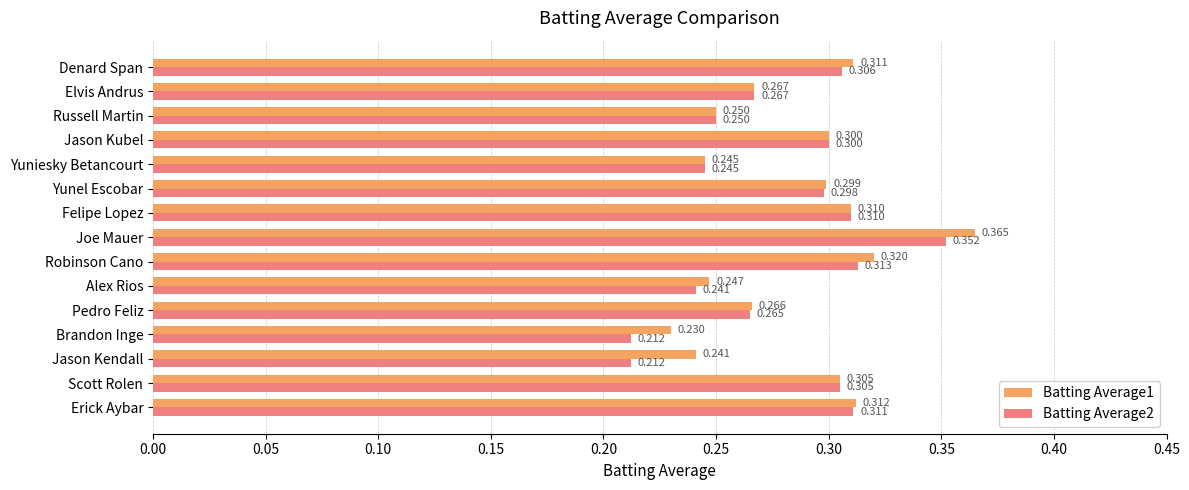

Where is Batting Average1 nearest to the value 0?

Brandon Inge